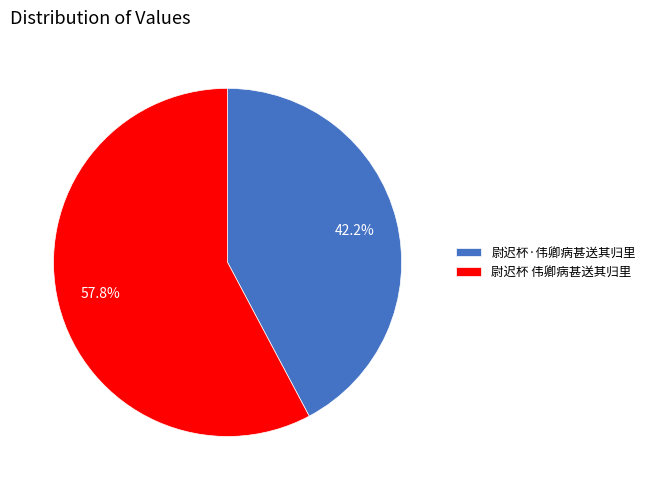

To the nearest percent, what portion does 尉迟杯·伟卿病甚送其归里 represent?

42%